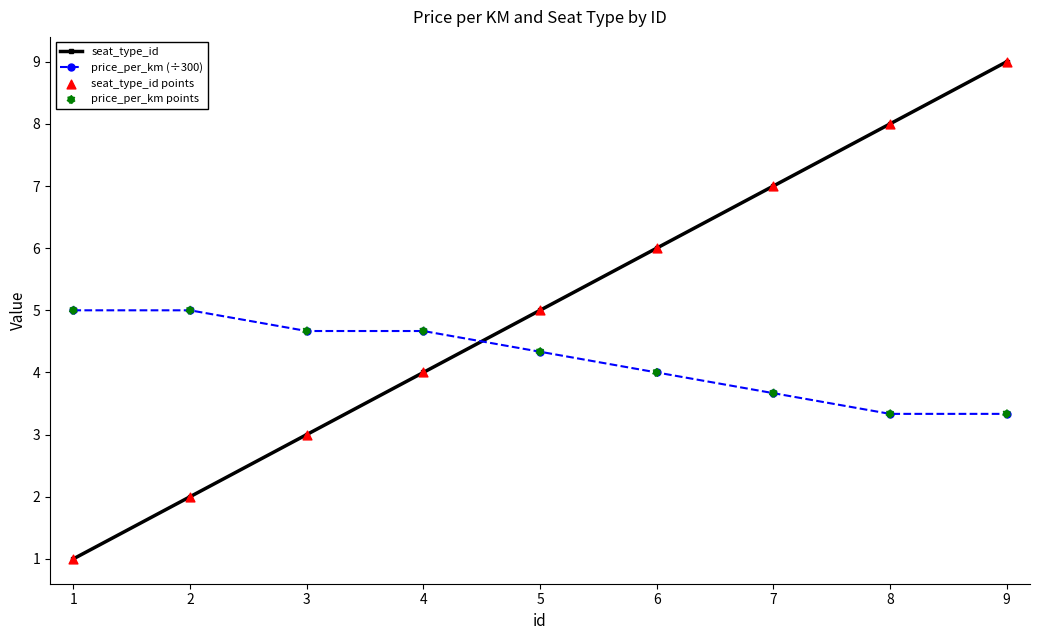

At how many categories does at least one series exceed 4?

9